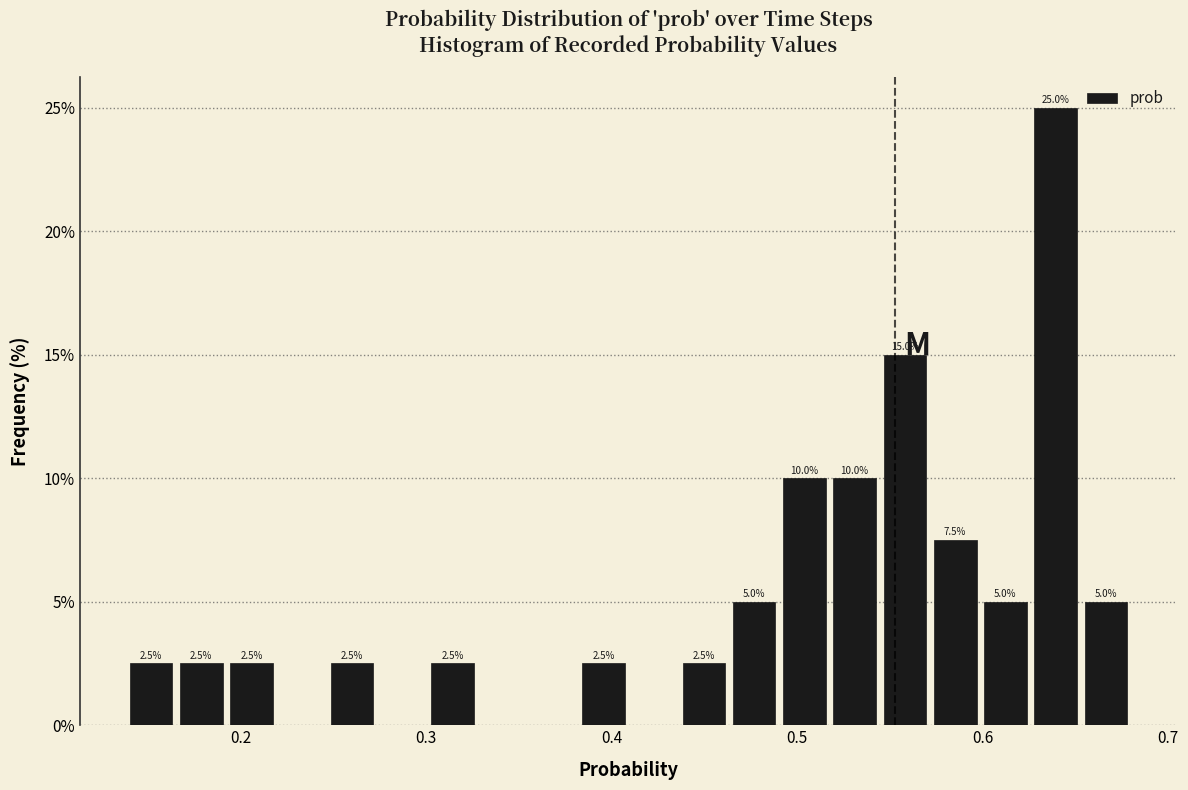

Around what value on the x-axis is the tallest bar? Give the approximate position of its centre, as read against the axis.

0.64